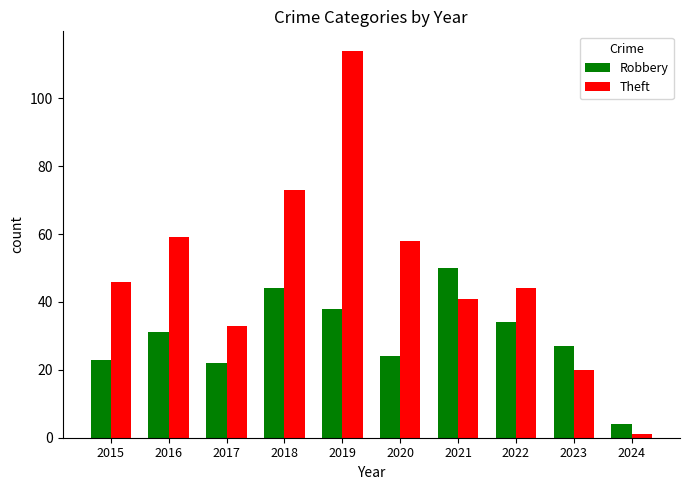

Which series has the largest range (max minus min)?

Theft